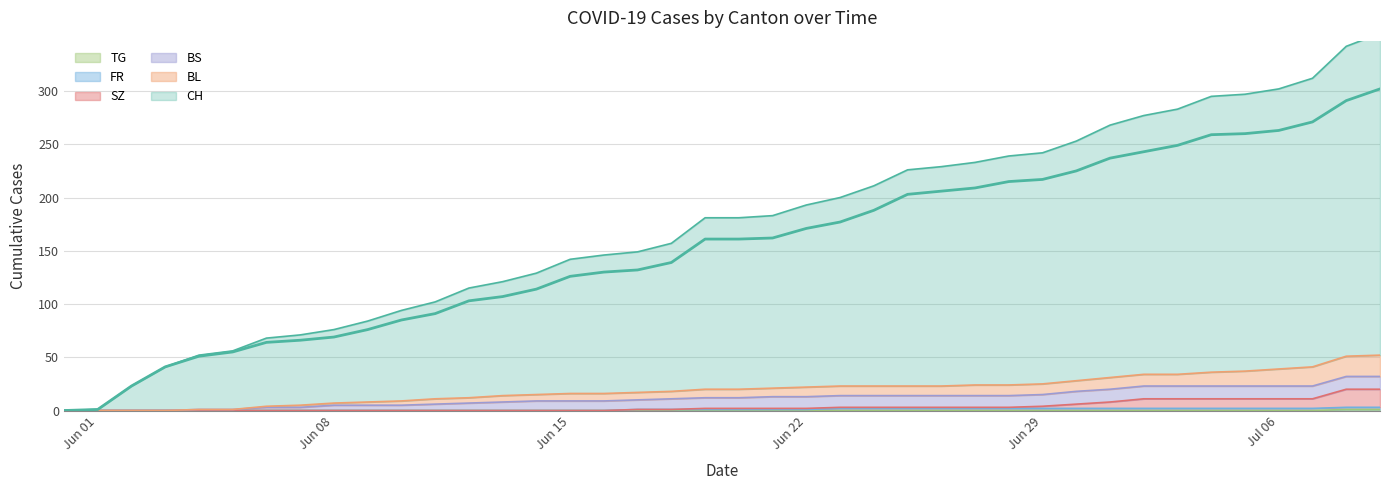

Rank the categories by CH value from highest to lowest.

2020-07-09, 2020-07-08, 2020-07-07, 2020-07-06, 2020-07-05, 2020-07-04, 2020-07-03, 2020-07-02, 2020-07-01, 2020-06-30, 2020-06-29, 2020-06-28, 2020-06-27, 2020-06-26, 2020-06-25, 2020-06-24, 2020-06-23, 2020-06-22, 2020-06-21, 2020-06-19, 2020-06-20, 2020-06-18, 2020-06-17, 2020-06-16, 2020-06-15, 2020-06-14, 2020-06-13, 2020-06-12, 2020-06-11, 2020-06-10, 2020-06-09, 2020-06-08, 2020-06-07, 2020-06-06, 2020-06-05, 2020-06-04, 2020-06-03, 2020-06-02, 2020-06-01, 2020-05-31